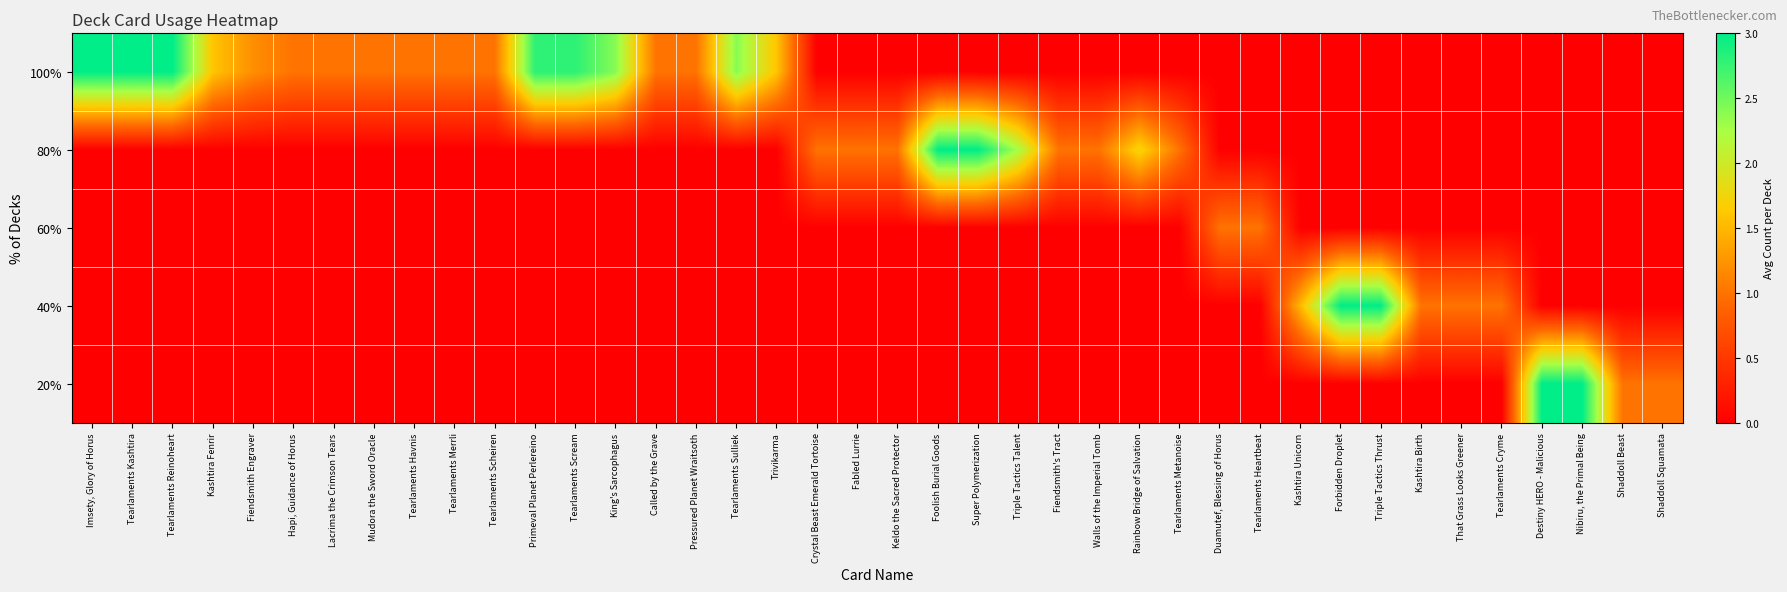

Rank the series at Destiny HERO - Malicious from highest to lowest value.

20%, 100%, 80%, 60%, 40%